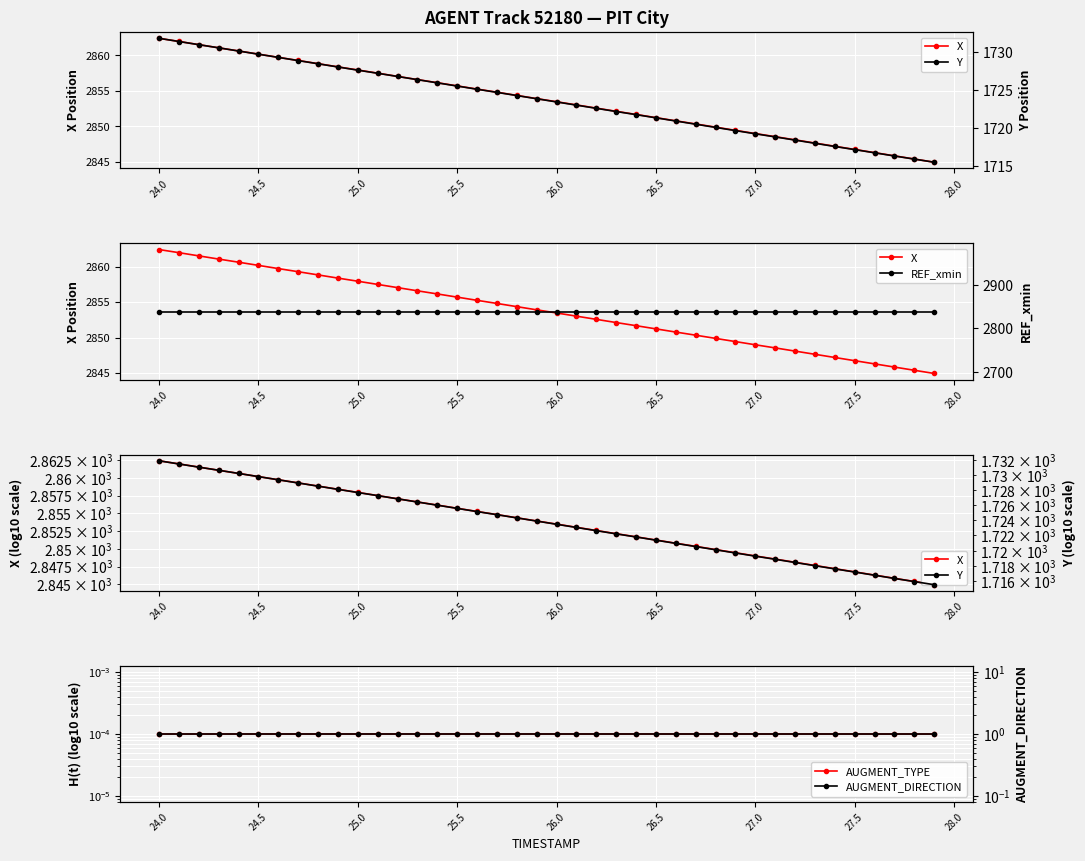

Reading left to right, list all the values displayed in this chart.

X: 2862.4	2862.0	2861.5	2861.1	2860.6	2860.2	2859.7	2859.3	2858.8	2858.4	2857.9	2857.5	2857.0	2856.6	2856.2	2855.7	2855.2	2854.8	2854.4	2853.9	2853.5	2853.0	2852.6	2852.1	2851.7	2851.2	2850.8	2850.3	2849.9	2849.4	2849.0	2848.6	2848.1	2847.7	2847.2	2846.8	2846.3	2845.8	2845.4	2844.9
Y: 1731.8	1731.4	1731.0	1730.6	1730.2	1729.8	1729.3	1728.9	1728.5	1728.1	1727.7	1727.2	1726.8	1726.4	1726.0	1725.6	1725.1	1724.7	1724.3	1723.9	1723.5	1723.0	1722.6	1722.2	1721.8	1721.4	1721.0	1720.5	1720.1	1719.7	1719.3	1718.9	1718.5	1718.0	1717.6	1717.2	1716.8	1716.4	1716.0	1715.5
REF_xmin: 2838.8	2838.8	2838.8	2838.8	2838.8	2838.8	2838.8	2838.8	2838.8	2838.8	2838.8	2838.8	2838.8	2838.8	2838.8	2838.8	2838.8	2838.8	2838.8	2838.8	2838.8	2838.8	2838.8	2838.8	2838.8	2838.8	2838.8	2838.8	2838.8	2838.8	2838.8	2838.8	2838.8	2838.8	2838.8	2838.8	2838.8	2838.8	2838.8	2838.8
AUGMENT_TYPE: 0.0	0.0	0.0	0.0	0.0	0.0	0.0	0.0	0.0	0.0	0.0	0.0	0.0	0.0	0.0	0.0	0.0	0.0	0.0	0.0	0.0	0.0	0.0	0.0	0.0	0.0	0.0	0.0	0.0	0.0	0.0	0.0	0.0	0.0	0.0	0.0	0.0	0.0	0.0	0.0
AUGMENT_DIRECTION: 1.0	1.0	1.0	1.0	1.0	1.0	1.0	1.0	1.0	1.0	1.0	1.0	1.0	1.0	1.0	1.0	1.0	1.0	1.0	1.0	1.0	1.0	1.0	1.0	1.0	1.0	1.0	1.0	1.0	1.0	1.0	1.0	1.0	1.0	1.0	1.0	1.0	1.0	1.0	1.0